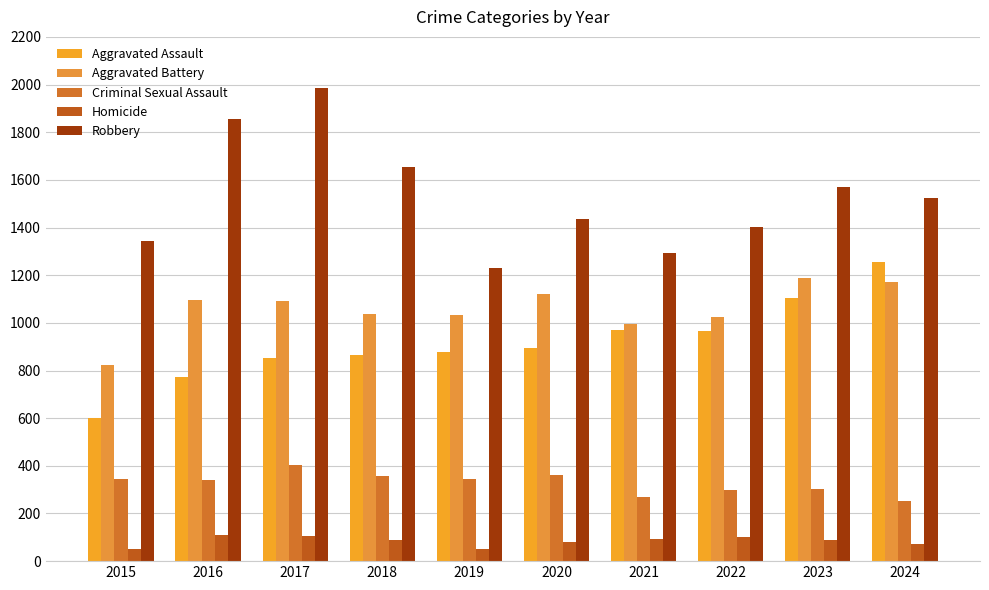

Which series has the largest range (max minus min)?

Robbery